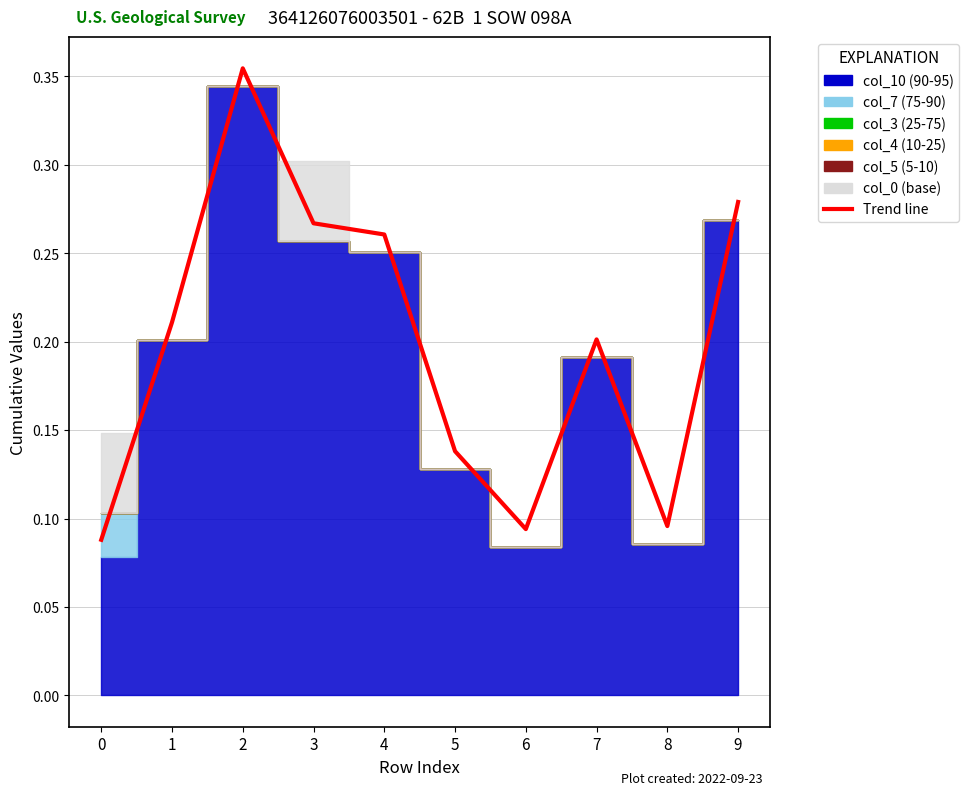

Count the values in the range 0 to 1.

10